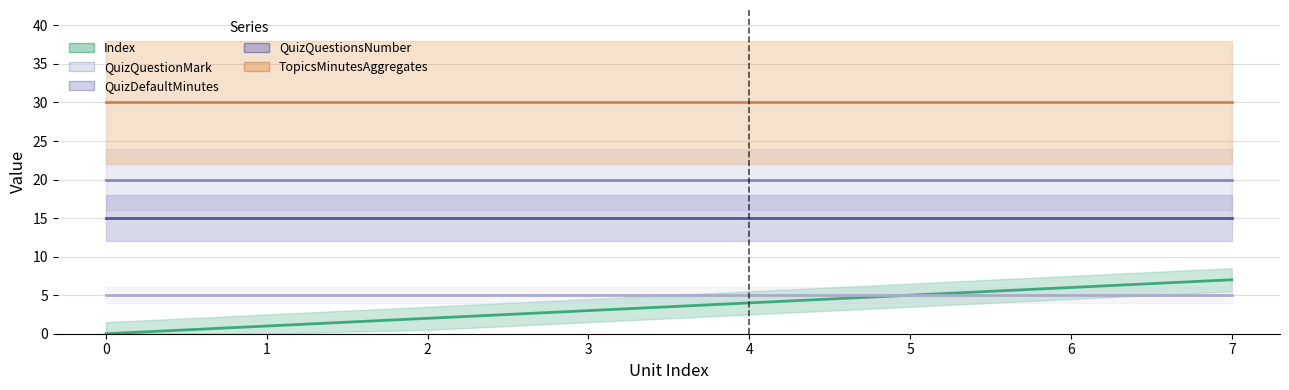

Is it true that TopicsMinutesAggregates equals 52 at 5?

False